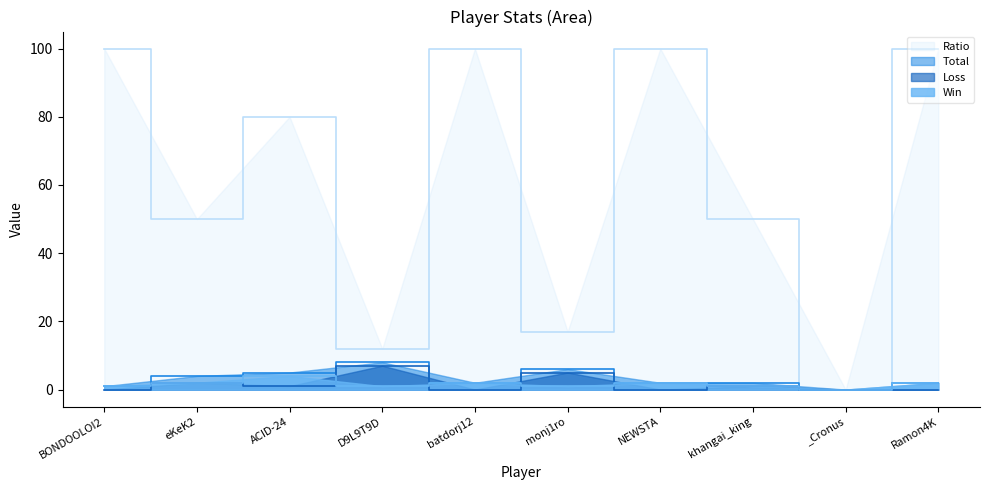

What is the label of the 3rd point from the left?

ACID-24